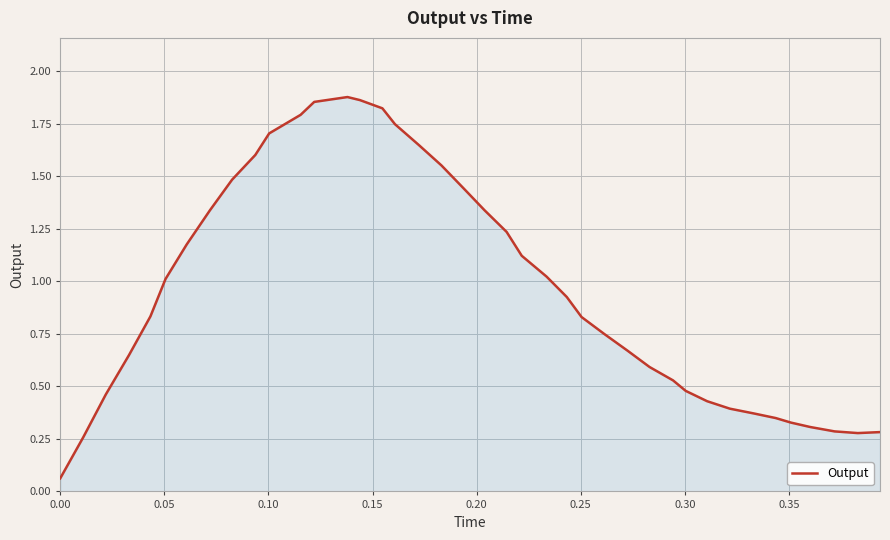

Count the number of data series in this chart.

1